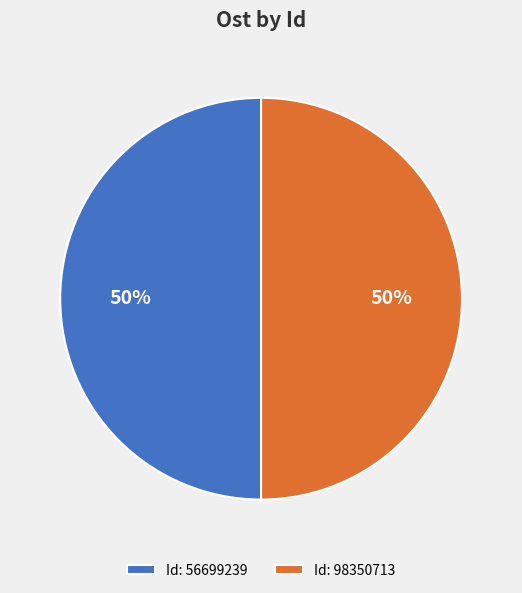

To the nearest percent, what is the combined percentage of Id: 98350713 and Id: 56699239?

100%